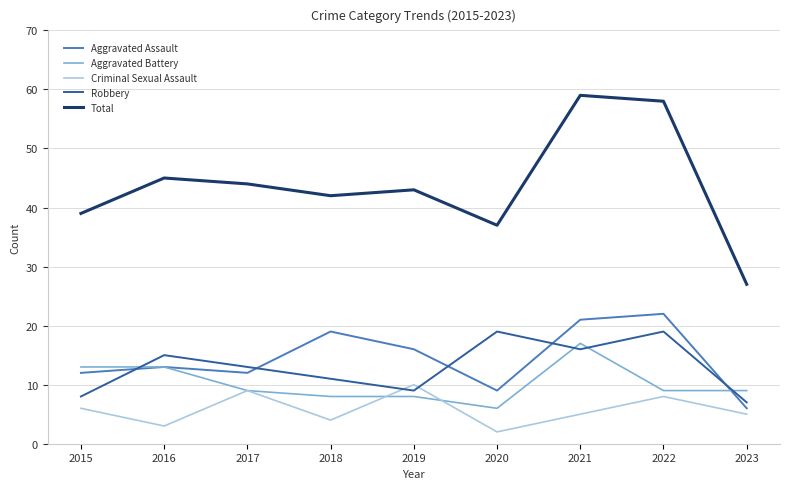

What is the maximum value shown in the chart?

59